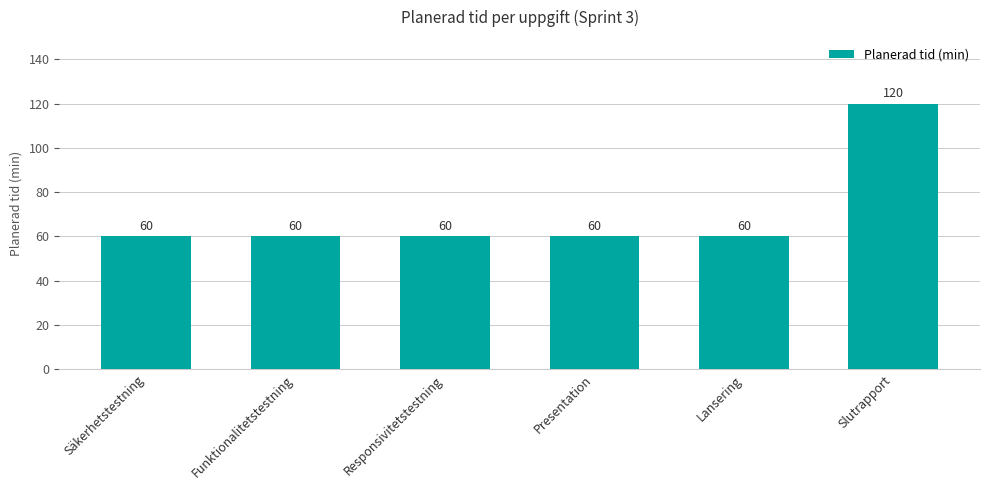

What is the greatest value displayed?

120